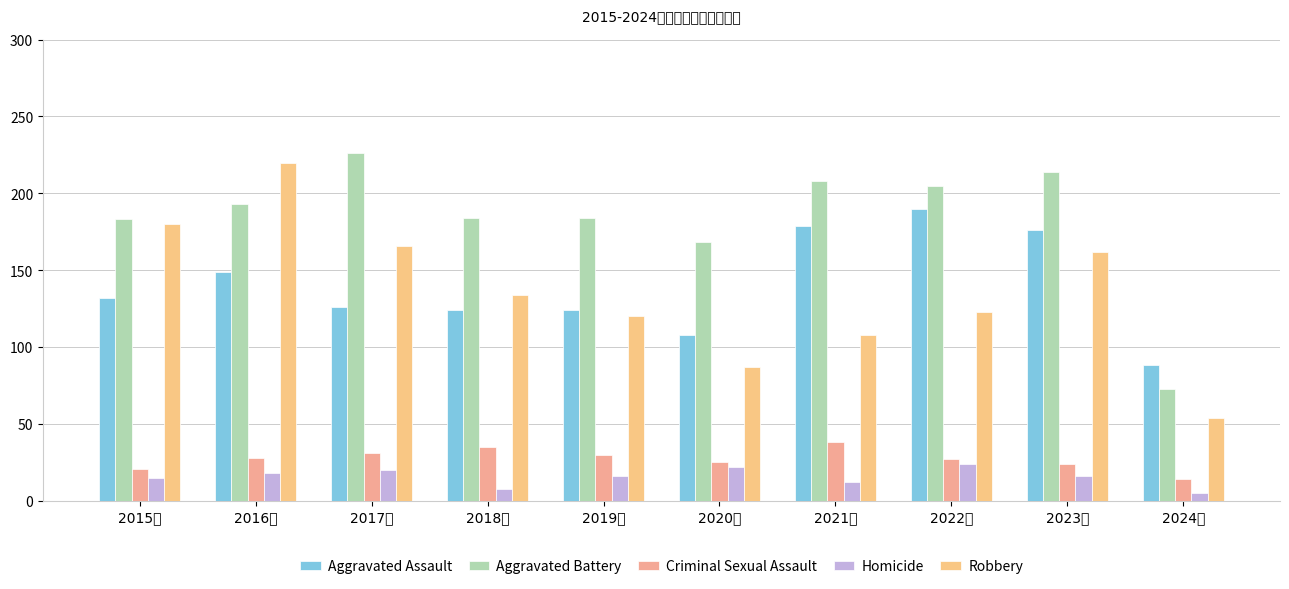

What is the value of the Aggravated Assault bar at the 7th from the left?

179